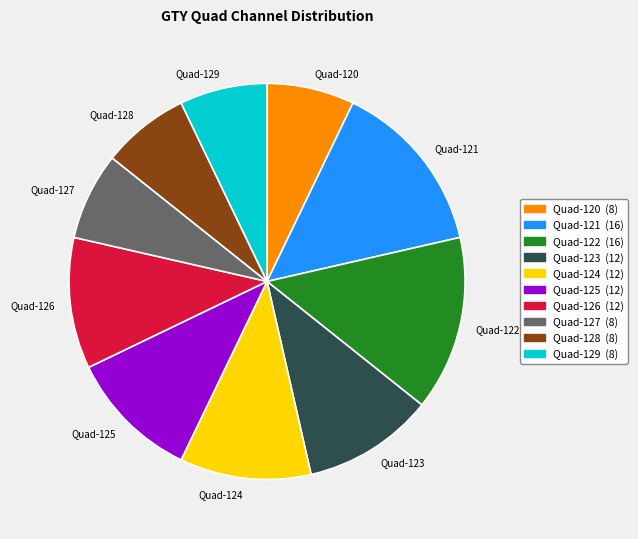

Between Quad-128 and Quad-126, which is larger?

Quad-126